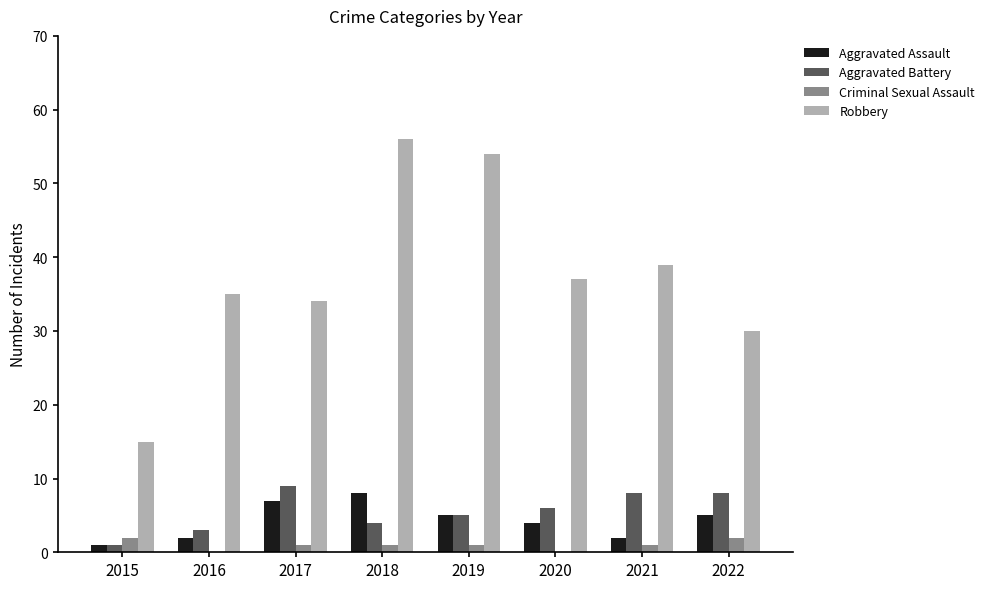

What is the sum of all Robbery values?

300